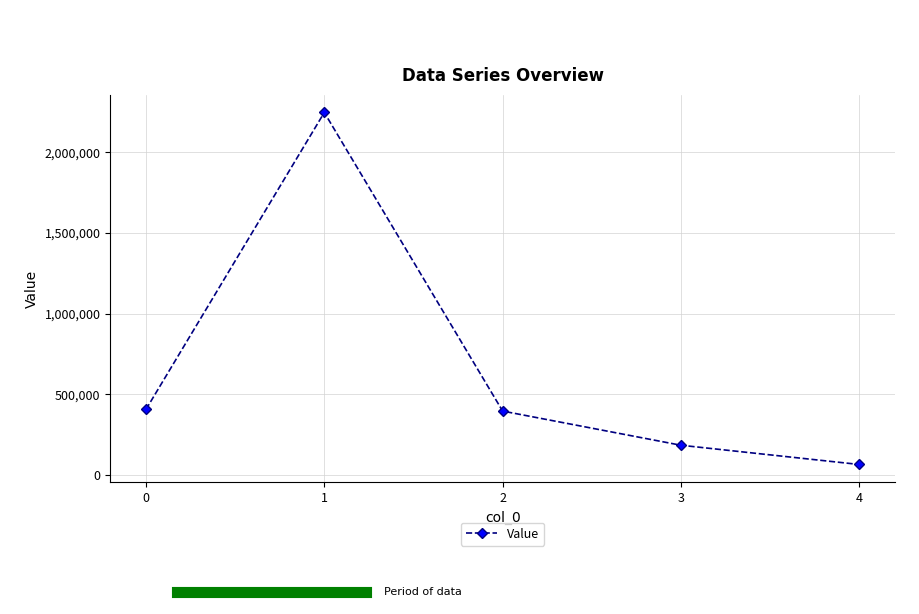

Read the value at 4.

65847.4